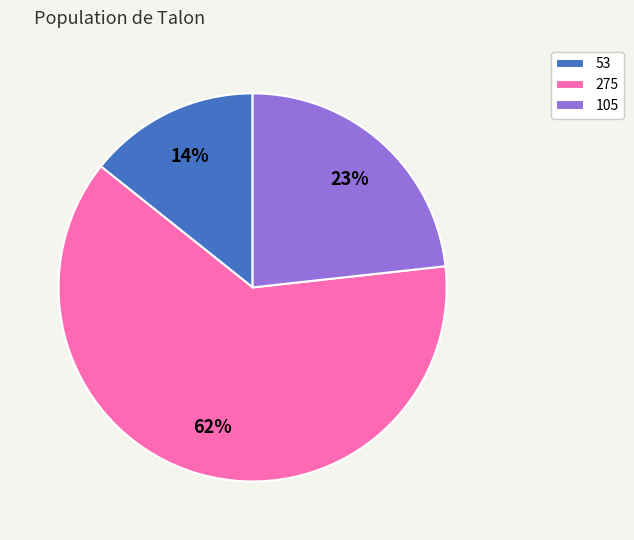

Is 275 the majority of the pie?

Yes